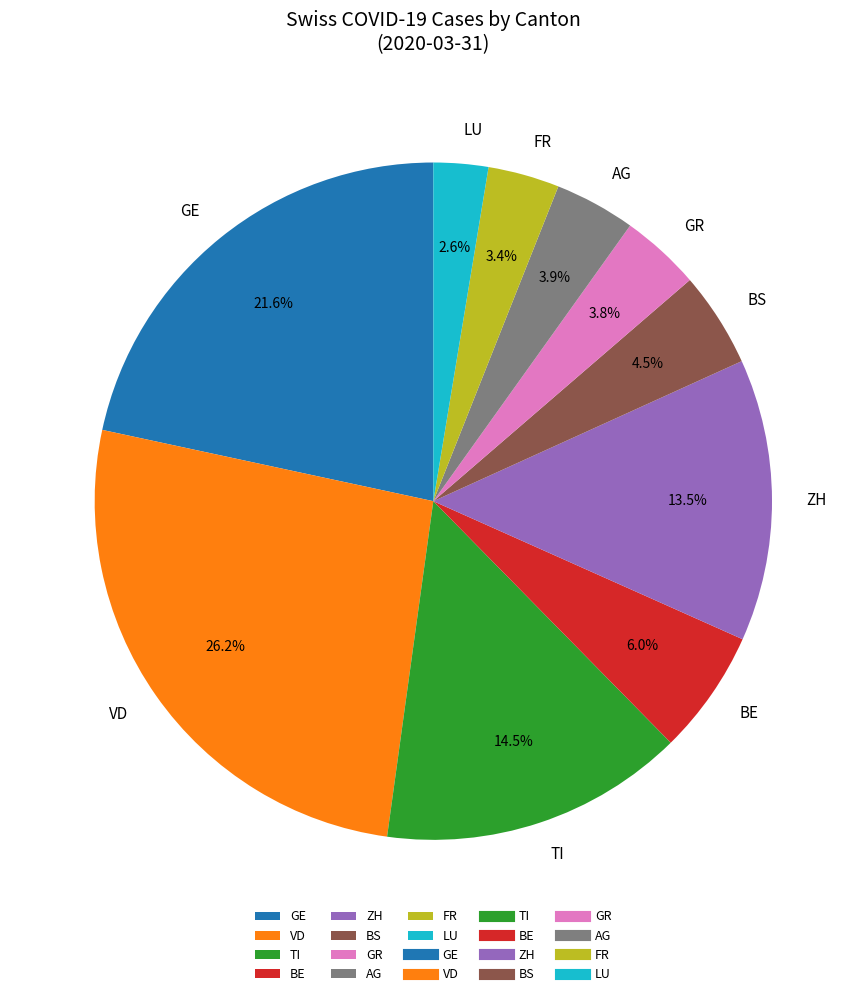

Is ZH the majority of the pie?

No